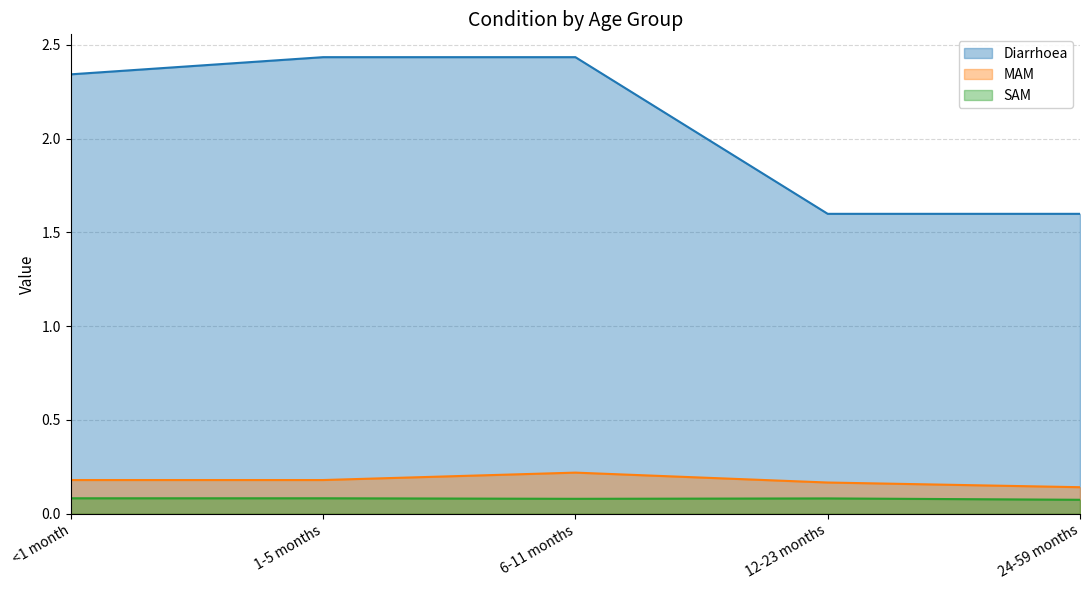

The SAM series shows 0.1 at 1-5 months. True or false?

False